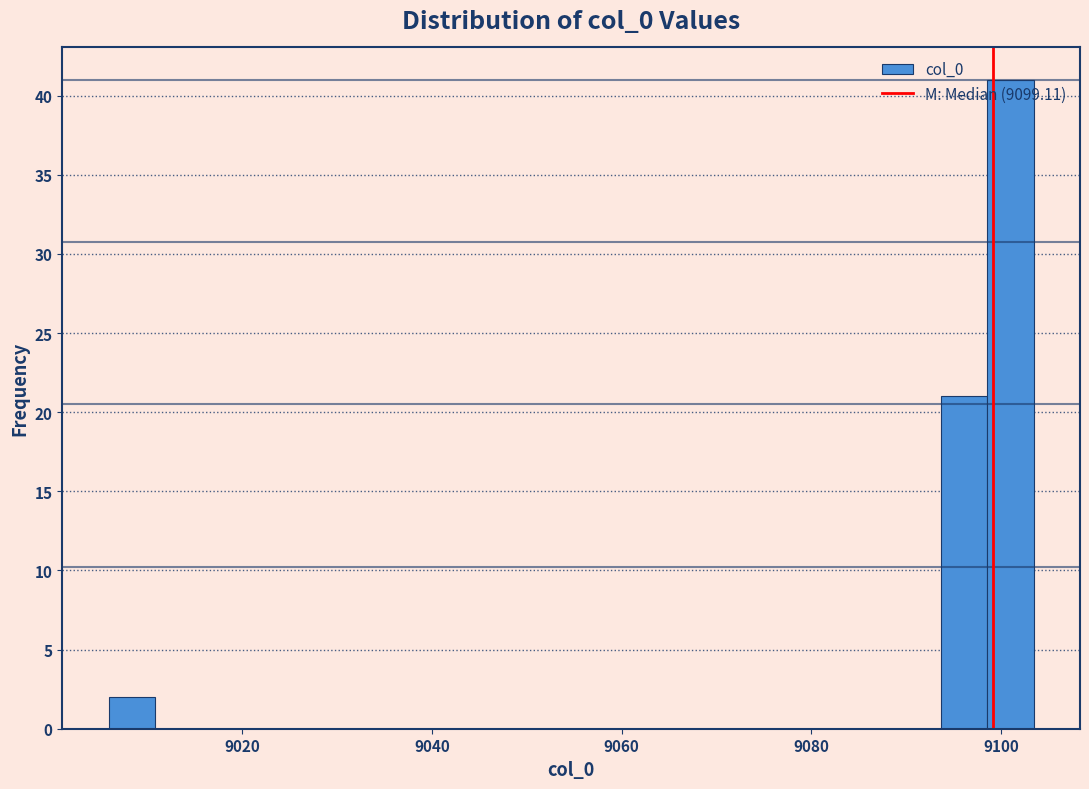

Read against the x-axis, roughly where is the centre of the tallest bar?

9102